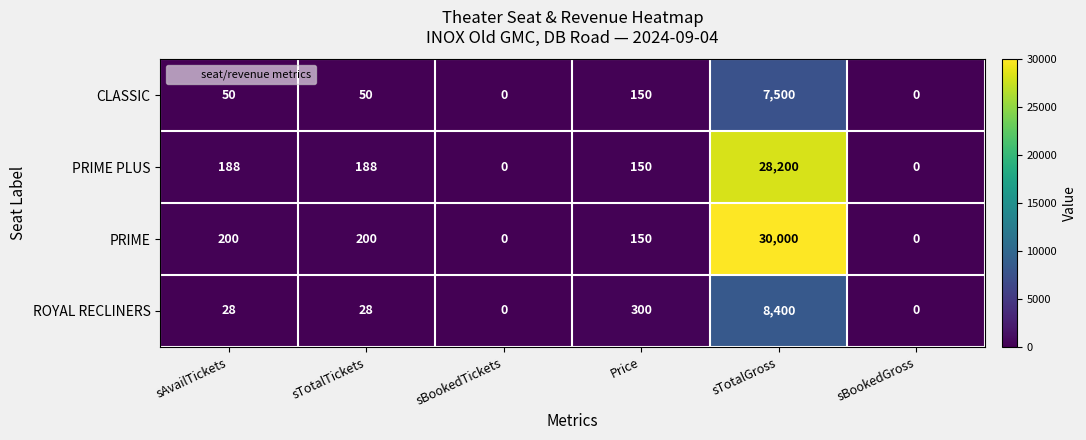

At how many categories does at least one series exceed 6831?

1